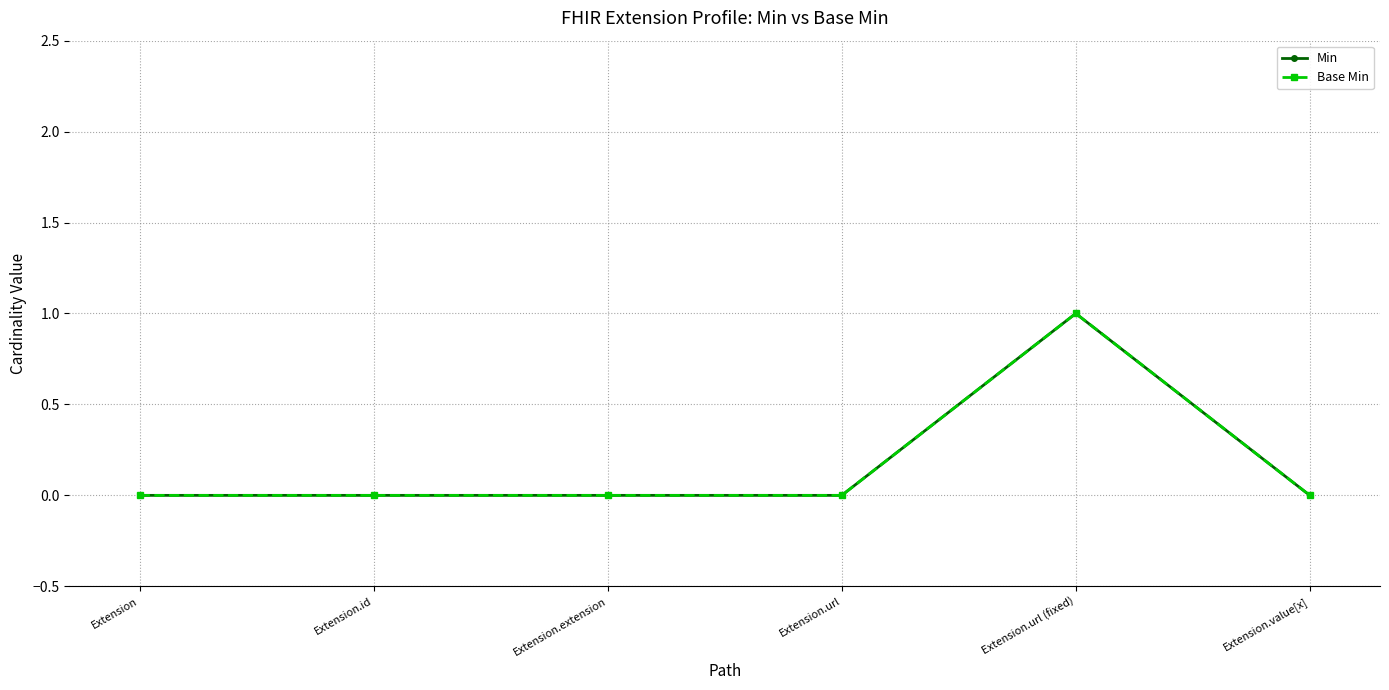

Is this an area chart (filled region under the line)?

No